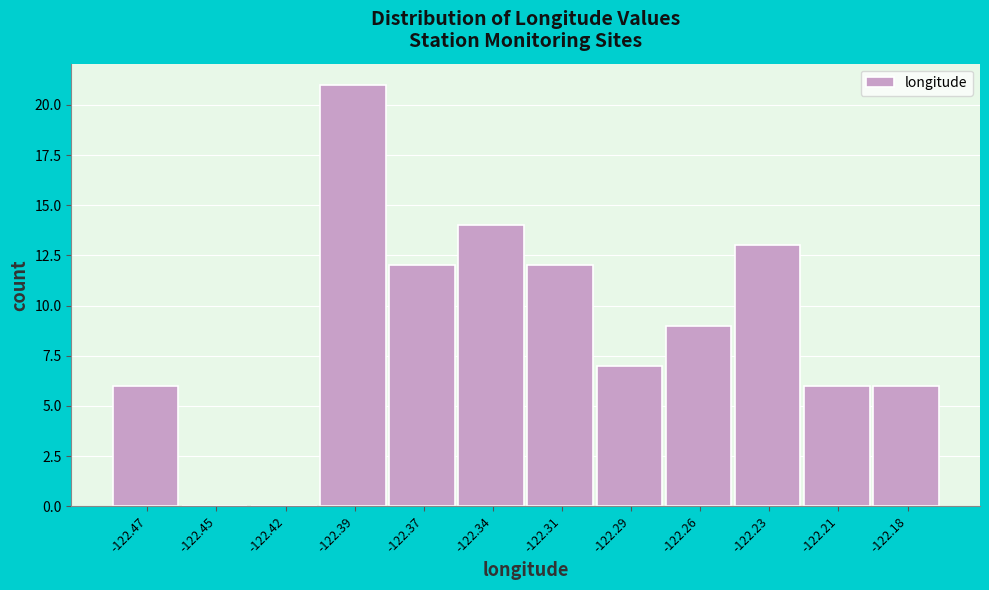

Reading left to right, transcribe all the data shown in this chart.

-122.47=6	-122.45=0	-122.42=0	-122.39=21	-122.37=12	-122.34=14	-122.31=12	-122.29=7	-122.26=9	-122.23=13	-122.21=6	-122.18=6